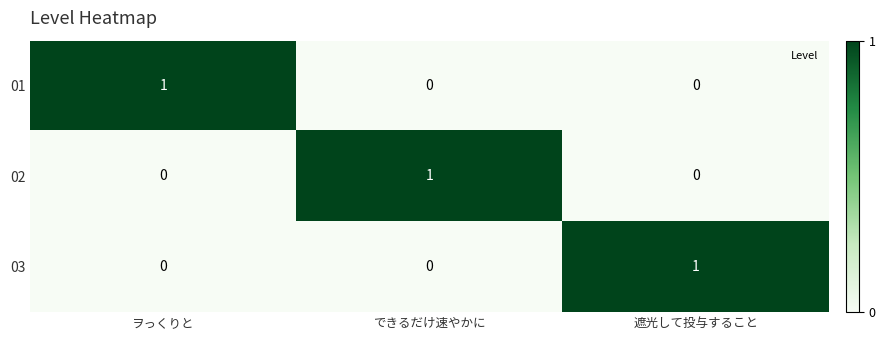

At how many categories does at least one series exceed 0?

3